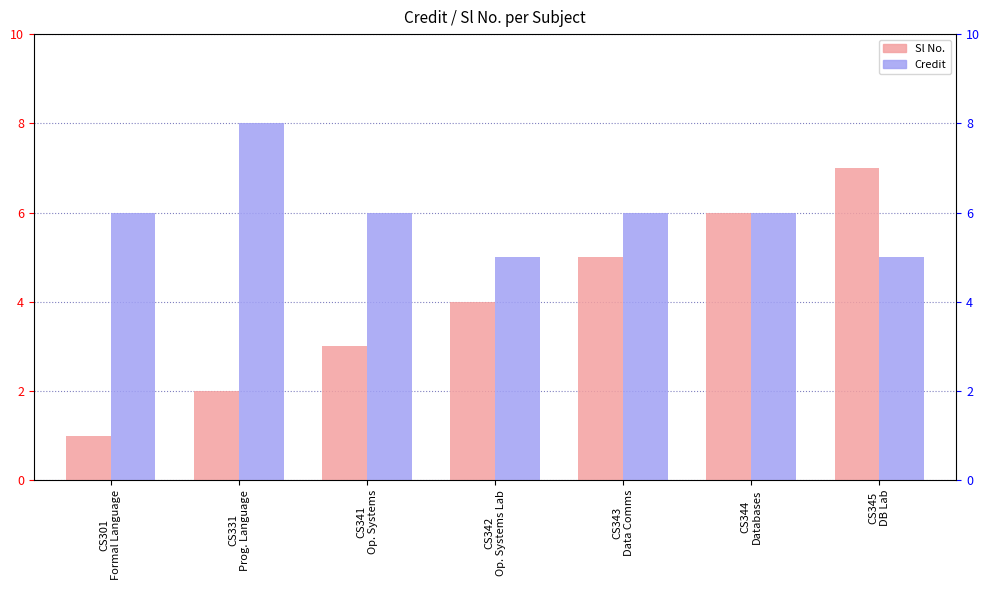

What is the value of the Sl No. bar at the 5th from the left?

5